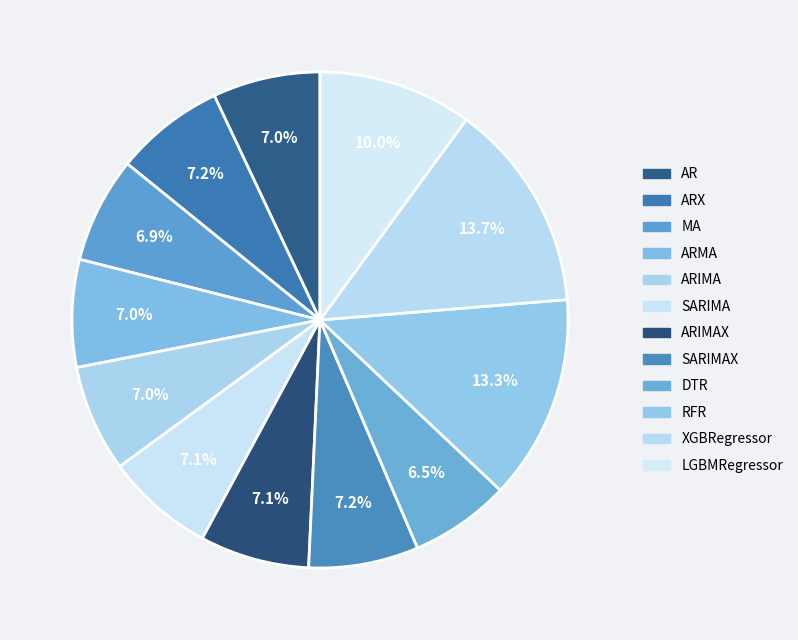

To the nearest percent, what is the combined percentage of DTR and XGBRegressor?

20%